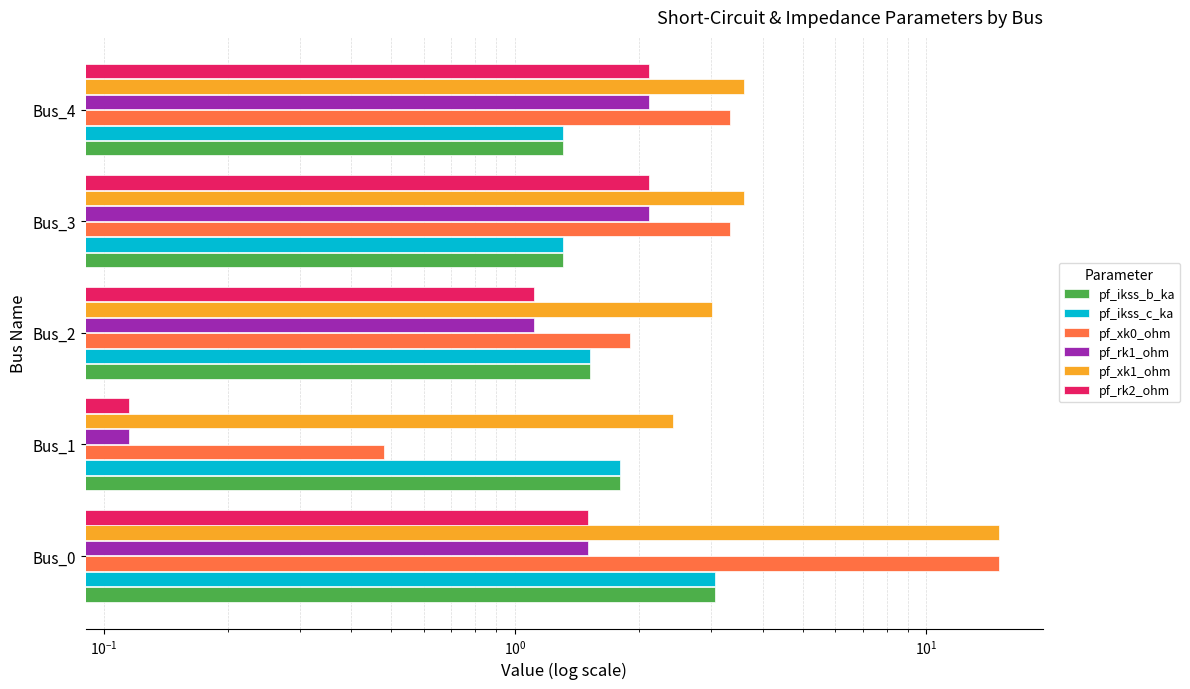

Reading right to left, what are all the values shown in this chart?

pf_ikss_b_ka: 1.3	1.3	1.5	1.8	3.1
pf_ikss_c_ka: 1.3	1.3	1.5	1.8	3.1
pf_xk0_ohm: 3.3	3.3	1.9	0.5	15.0
pf_rk1_ohm: 2.1	2.1	1.1	0.1	1.5
pf_xk1_ohm: 3.6	3.6	3.0	2.4	15.0
pf_rk2_ohm: 2.1	2.1	1.1	0.1	1.5